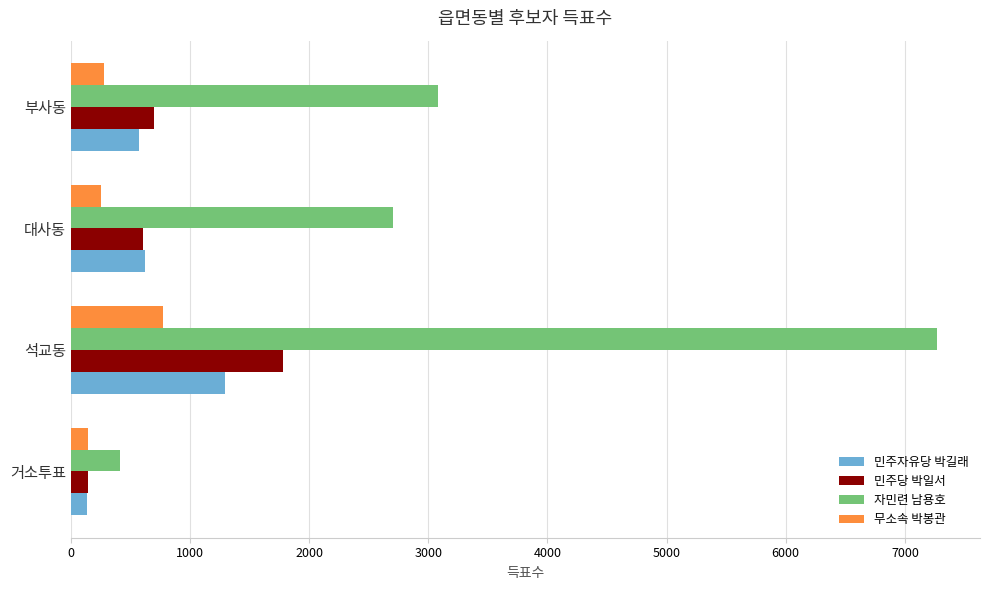

How many categories are shown in the chart?

4